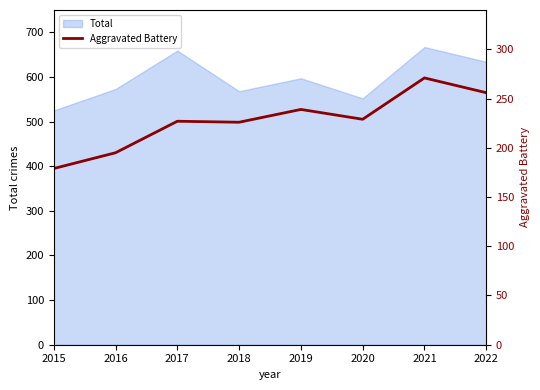

Between 2019 and 2021, which is larger?

2021